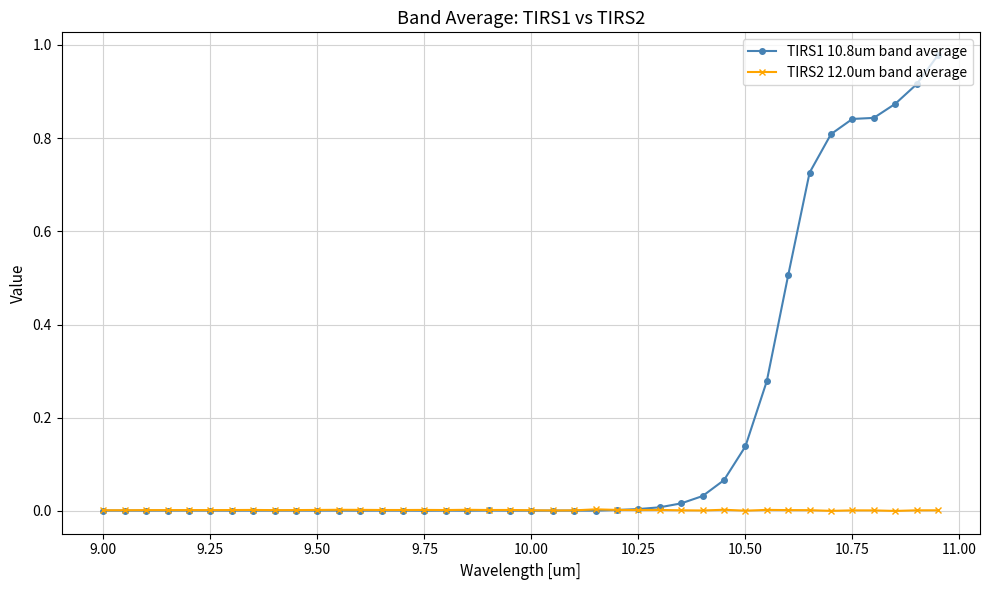

How many data points does each series have?

40